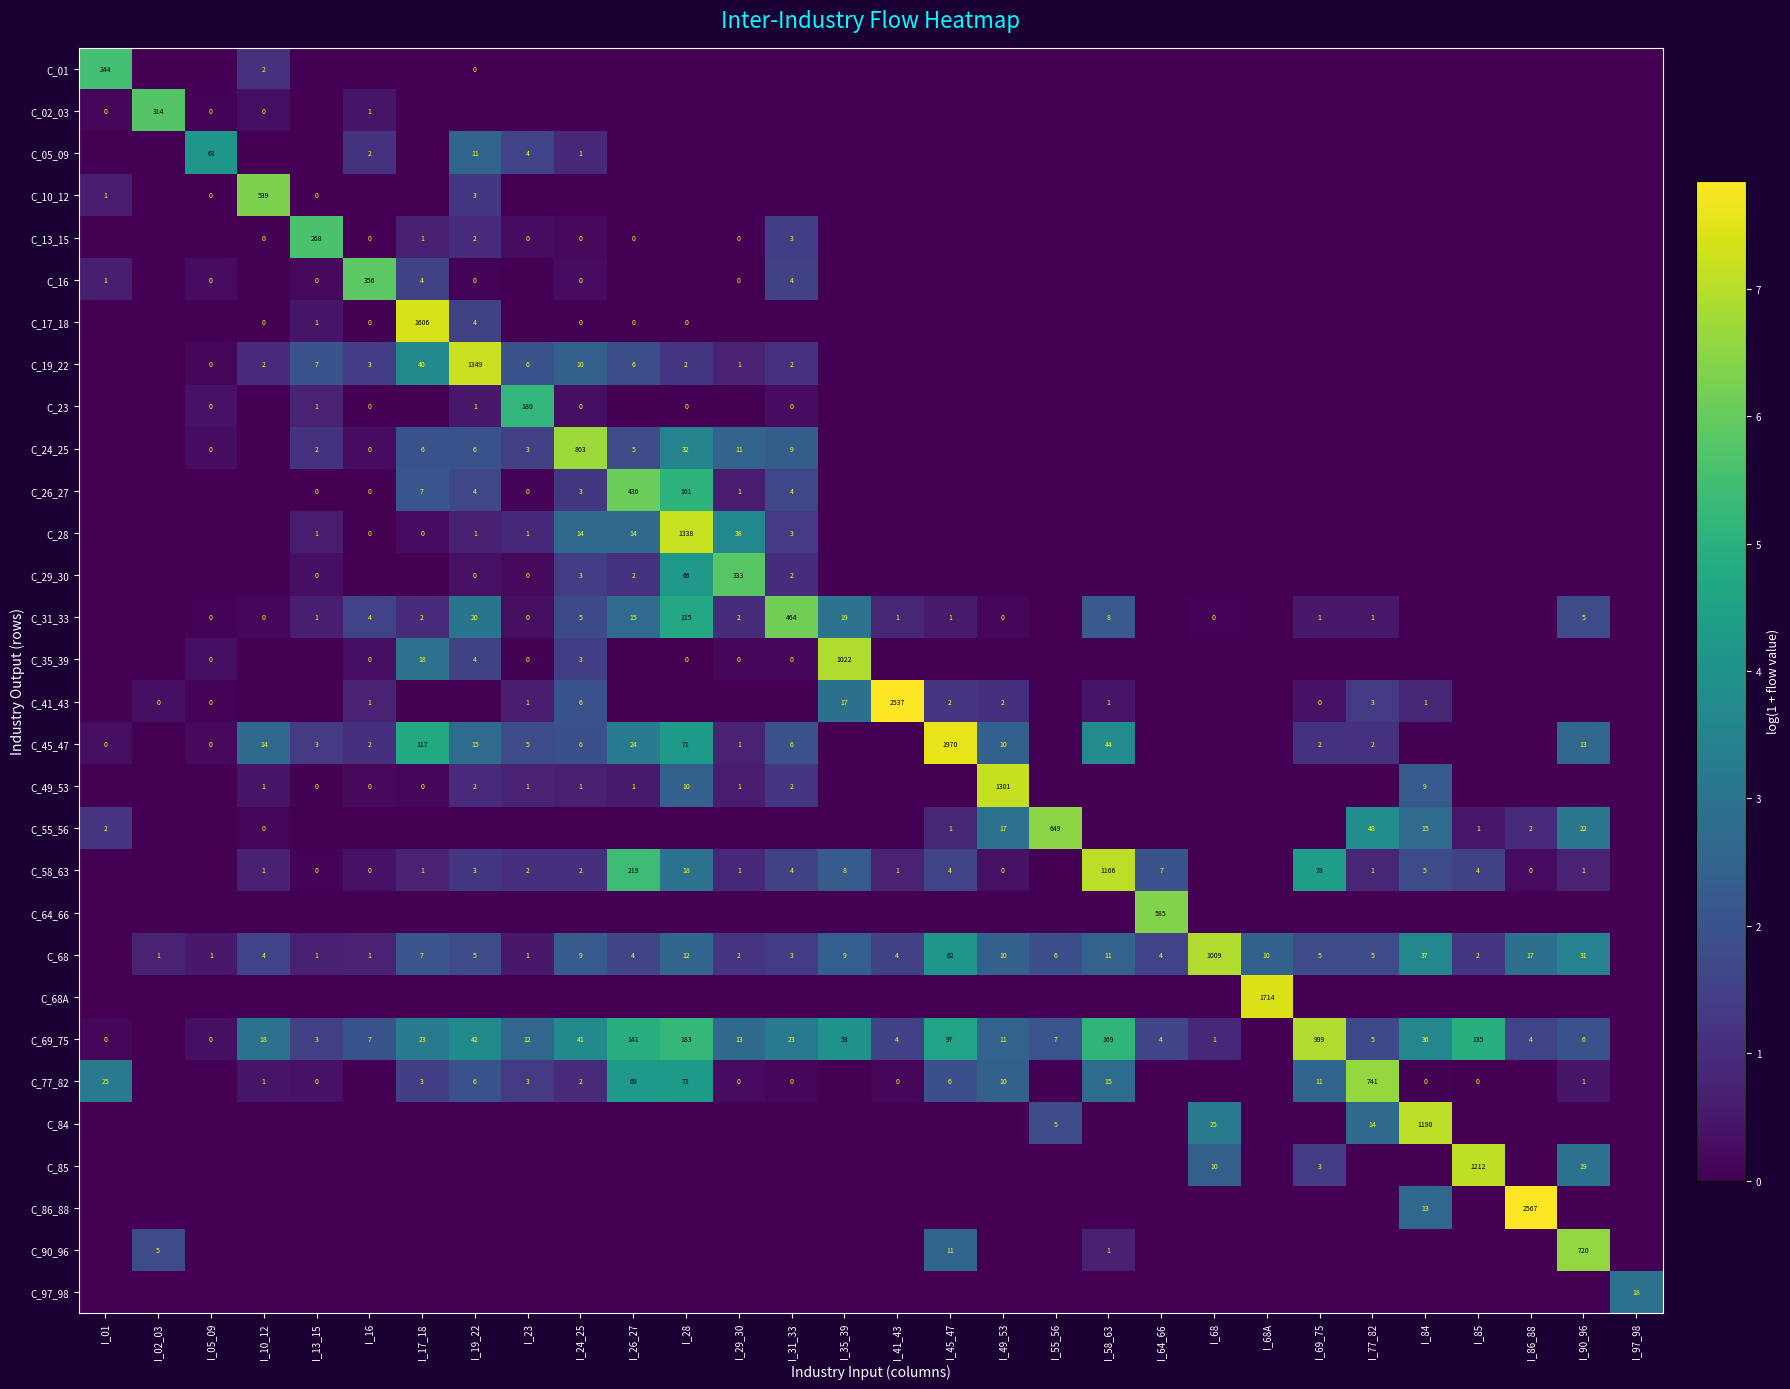

Is it true that C_84 equals 14 at I_77_82?

True